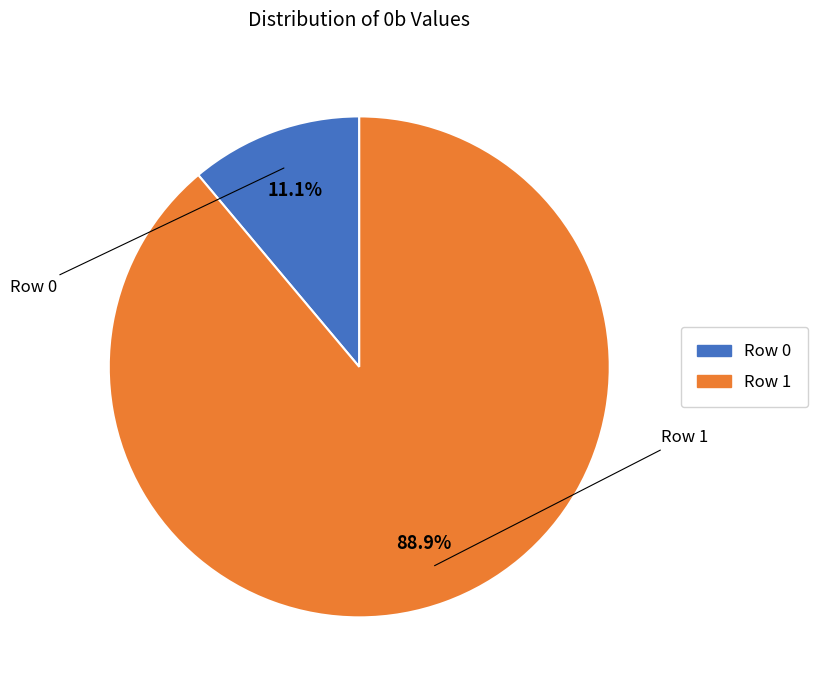

How many slices are in this pie chart?

2